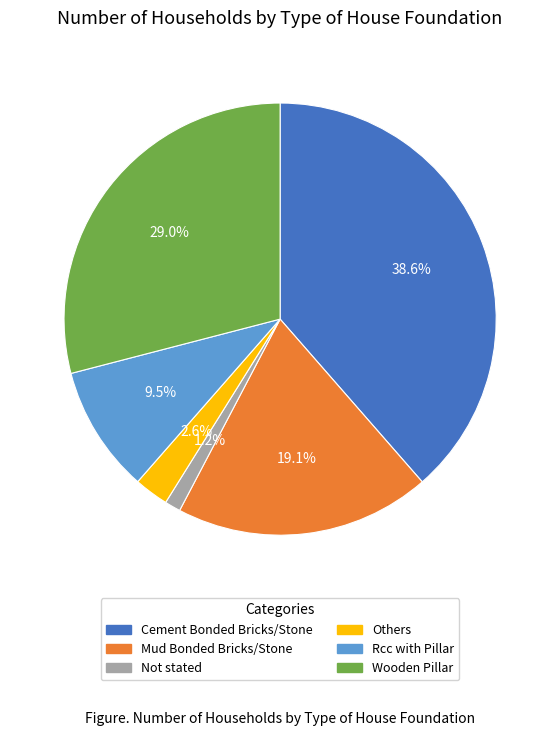

What is the smallest slice in the pie chart?

Not stated